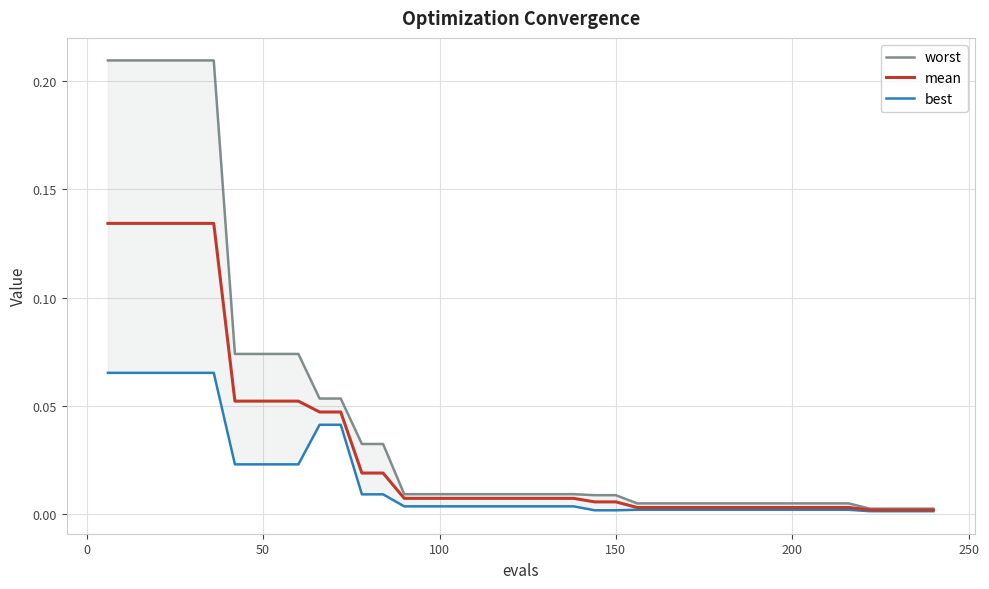

At 150, list the series in order from smallest to largest.

best, mean, worst